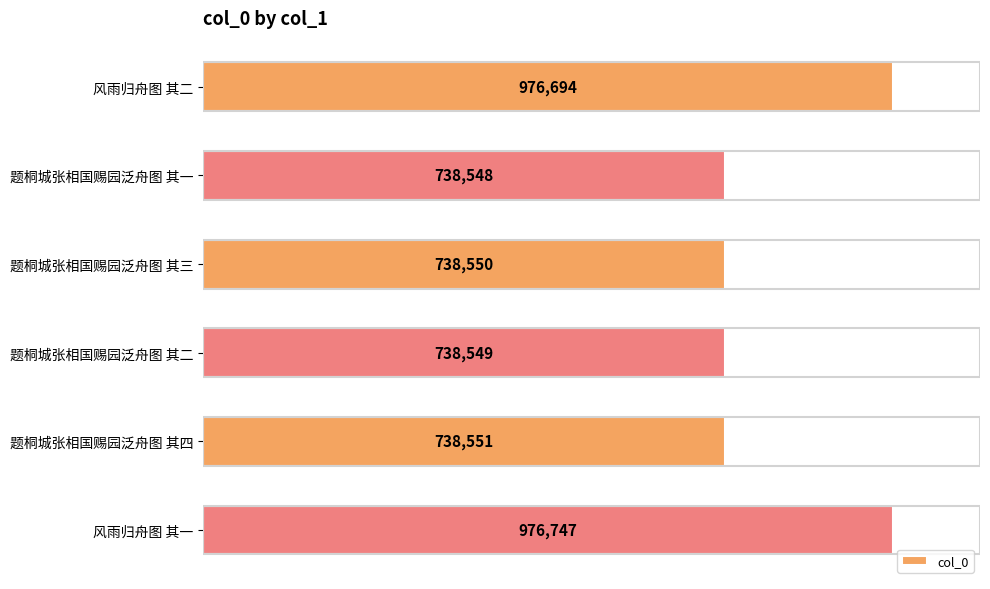

Rank the categories by value from highest to lowest.

风雨归舟图 其一, 风雨归舟图 其二, 题桐城张相国赐园泛舟图 其四, 题桐城张相国赐园泛舟图 其三, 题桐城张相国赐园泛舟图 其二, 题桐城张相国赐园泛舟图 其一